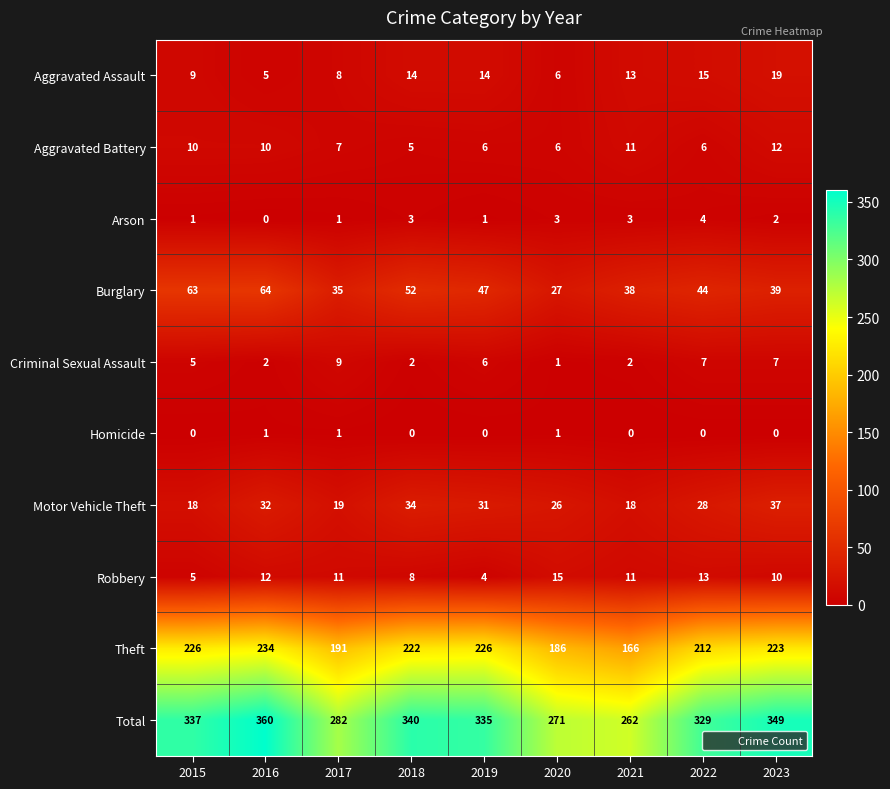

List the series in order of their peak value, lowest first.

Homicide, Arson, Criminal Sexual Assault, Aggravated Battery, Robbery, Aggravated Assault, Motor Vehicle Theft, Burglary, Theft, Total